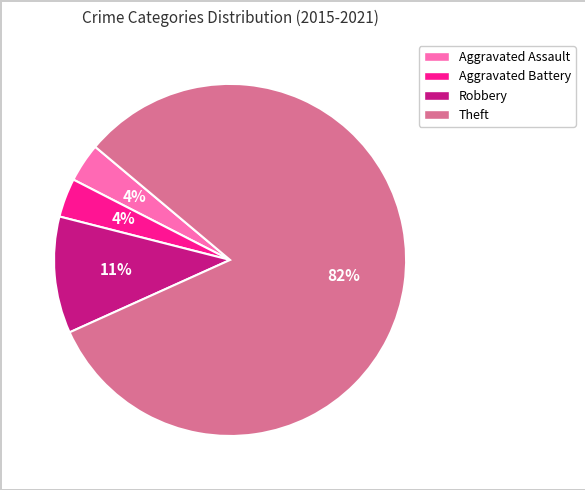

Is the sum of Aggravated Assault and Aggravated Battery greater than half?

No